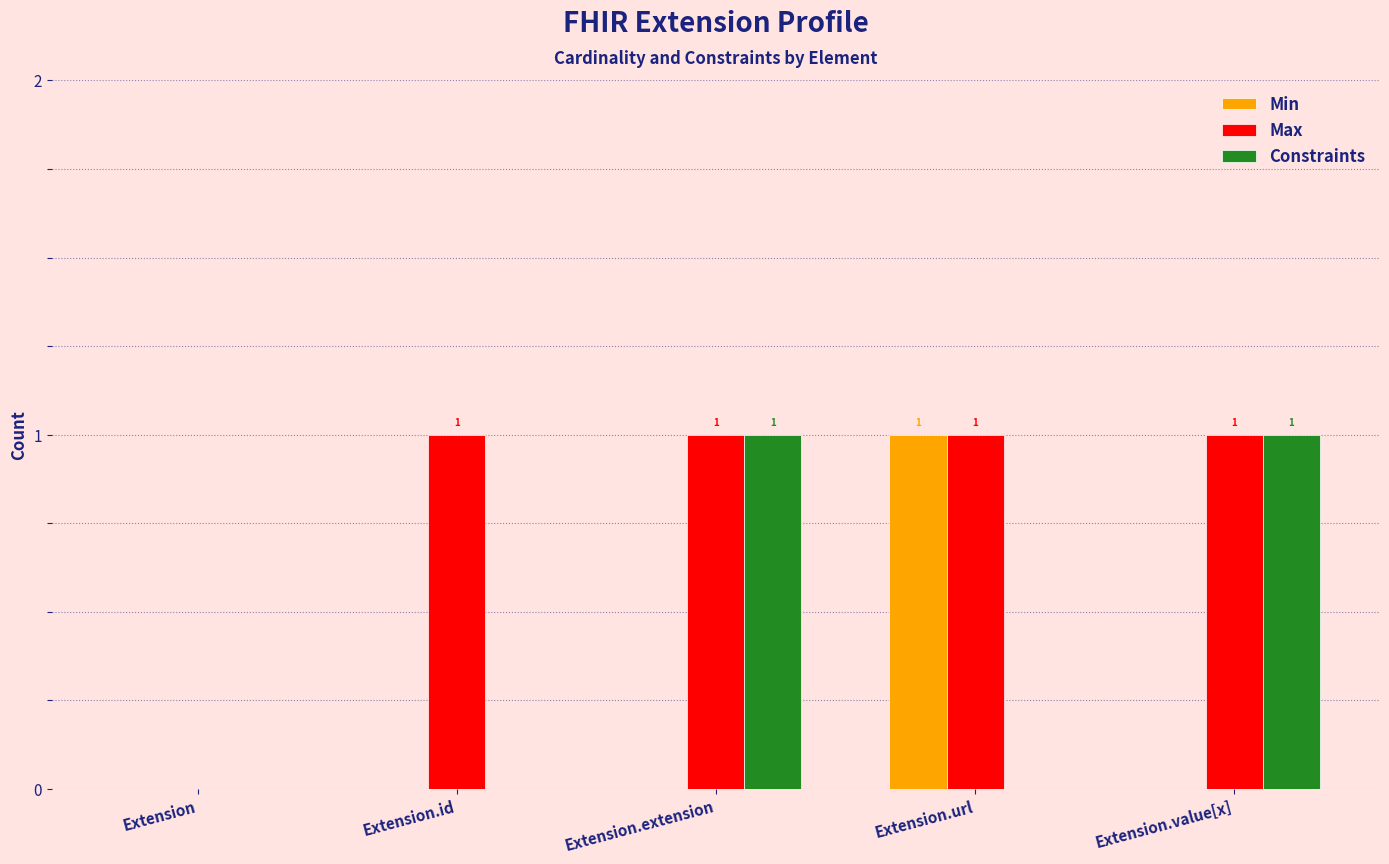

Between Extension.id and Extension.url, which series saw the biggest shift?

Min